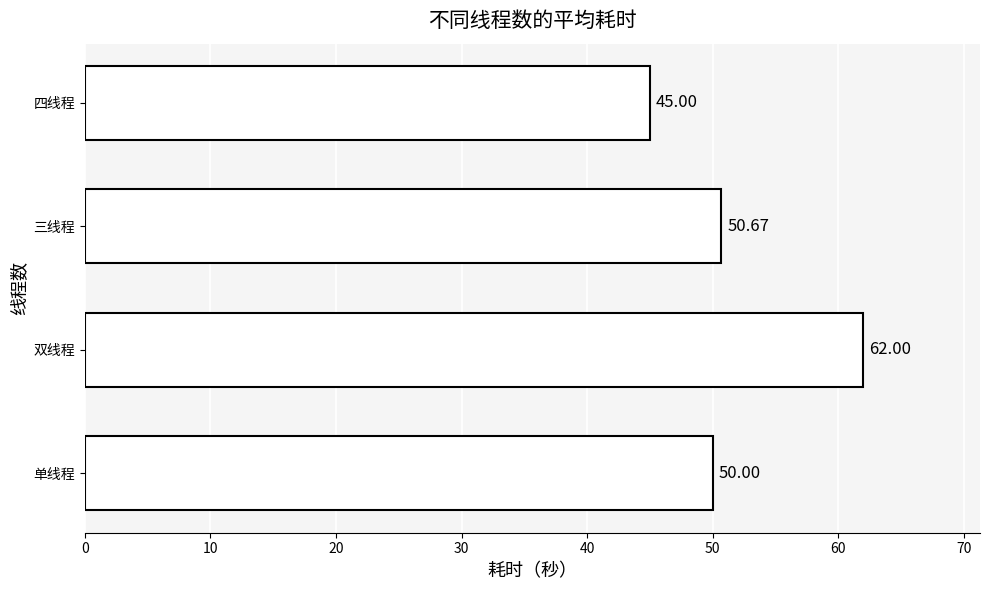

What is the sum of all values?

207.7